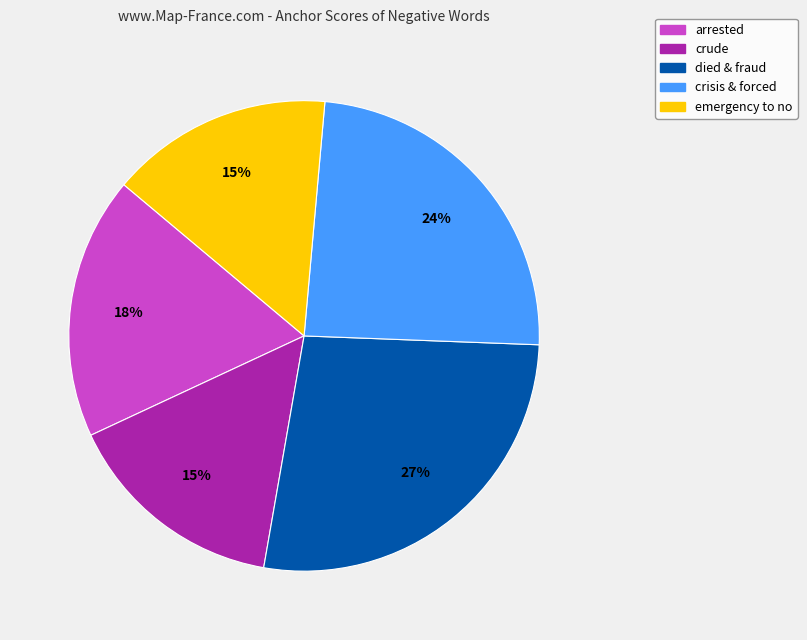

To the nearest percent, what is the difference between the largest and smallest slice percentages?

12%